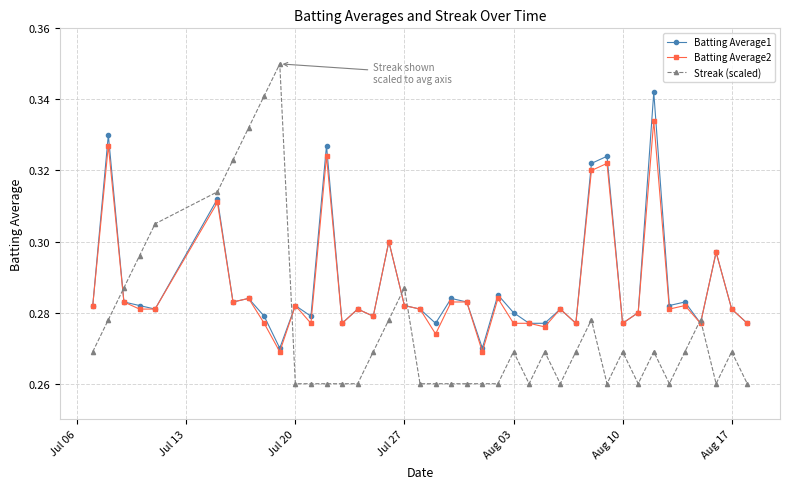

At how many categories does at least one series exceed 0?

40